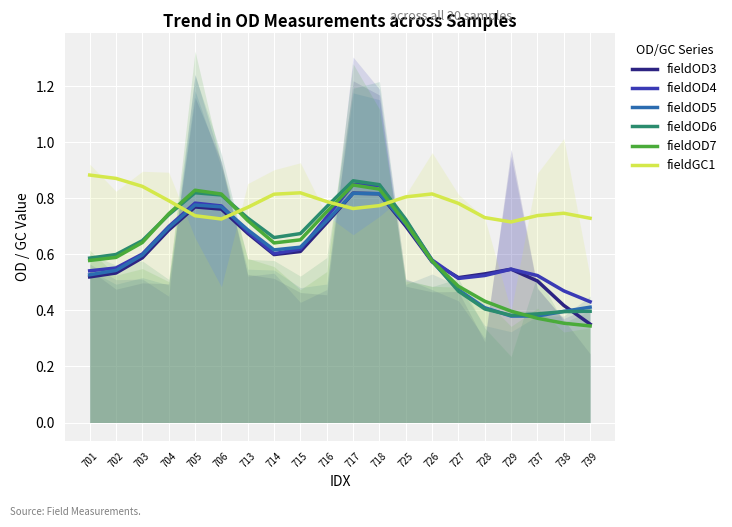

In fieldOD4, how many points are lower than both neighbors (excluding endpoints)?

2